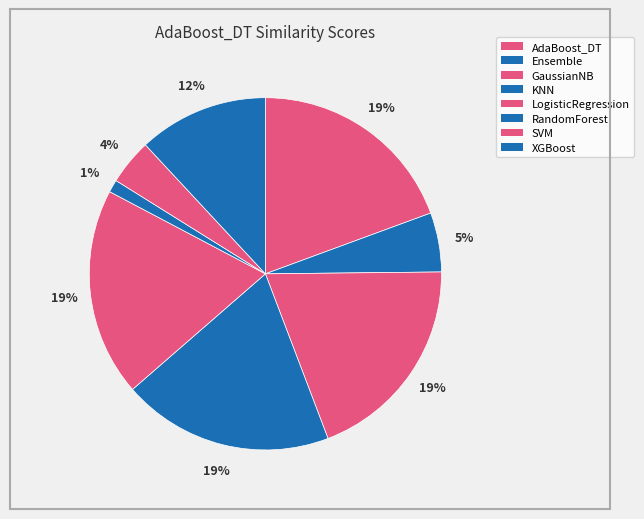

To the nearest percent, what is the average slice percentage?

12%